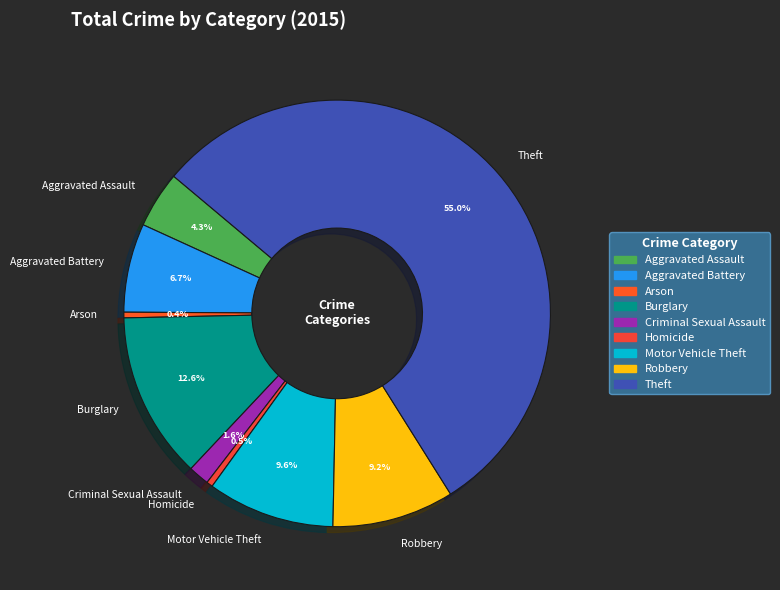

What is the ratio of the value at Criminal Sexual Assault to the value at Arson?

3.7